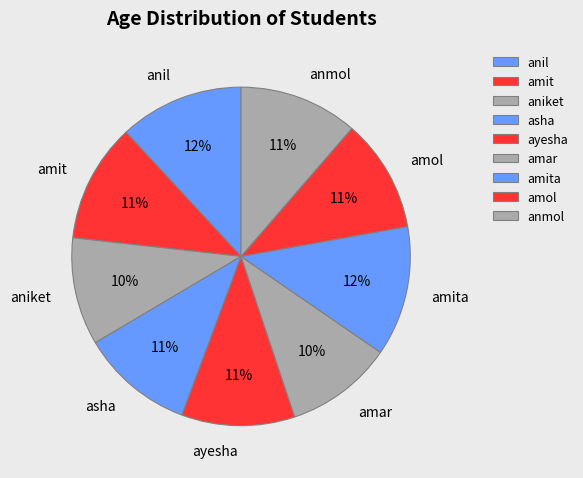

To the nearest percent, what percentage of the pie is amita?

12%